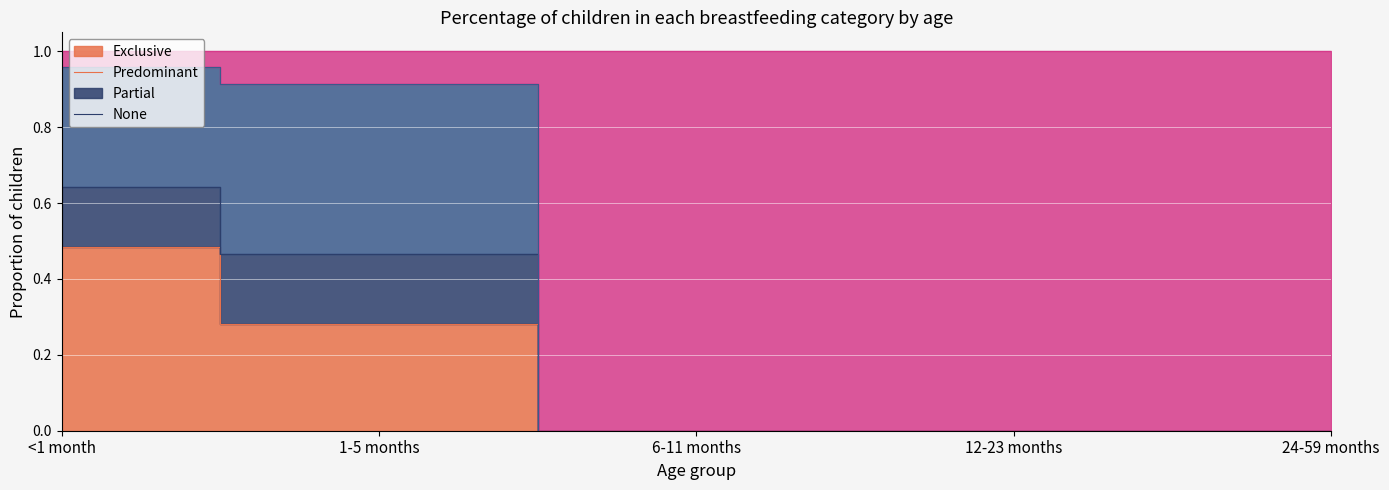

What is the approximate value of Exclusive at <1 month?

0.5